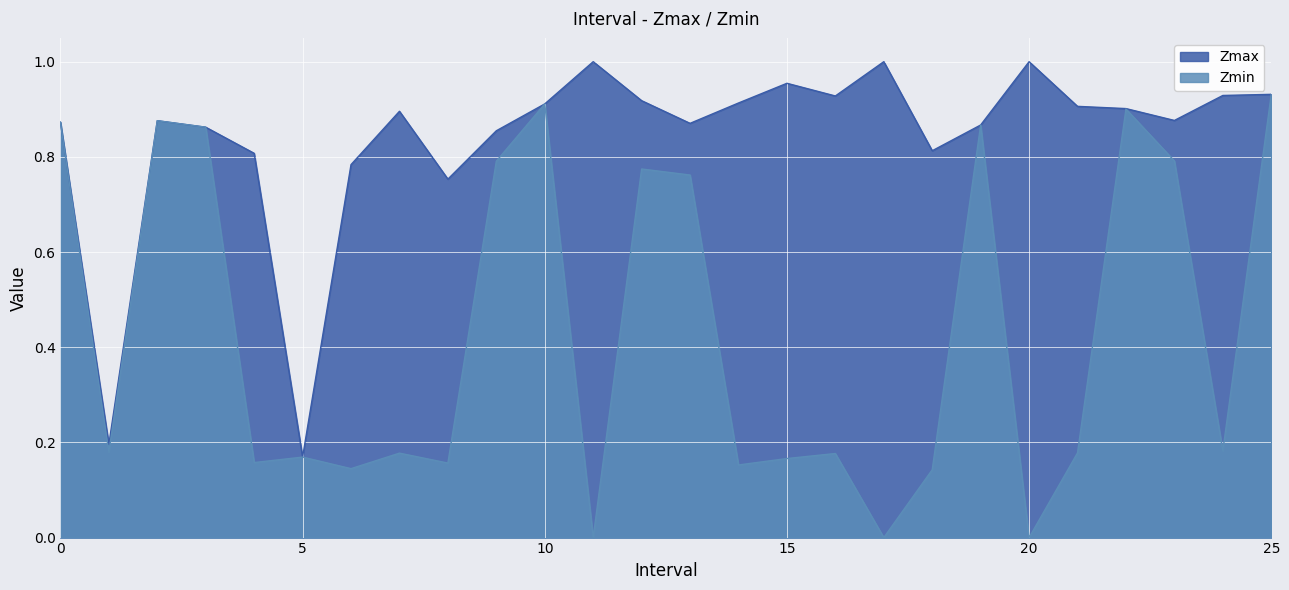

What is the label of the 6th point from the left?

5.0